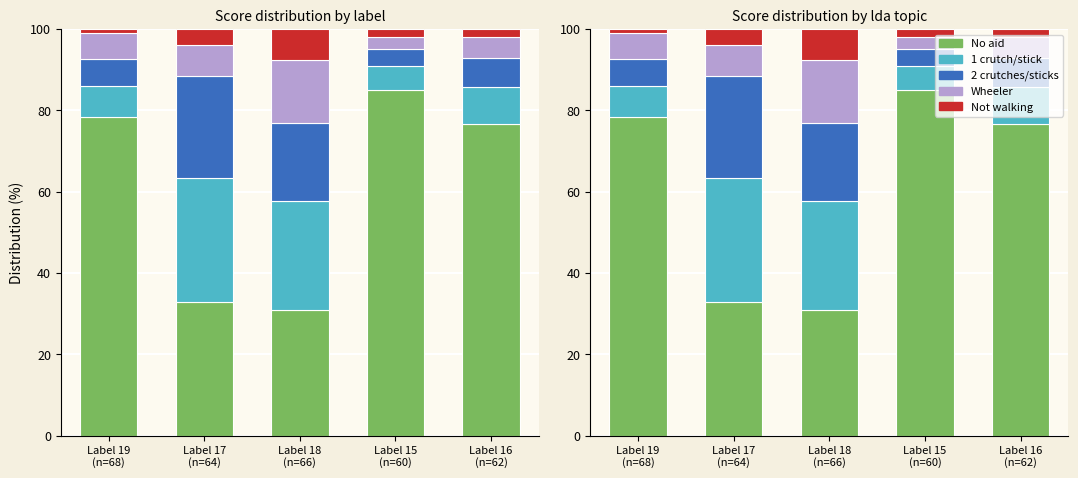

Where does the Score grp 2 series first go above 9?

Label 17
(n=64)